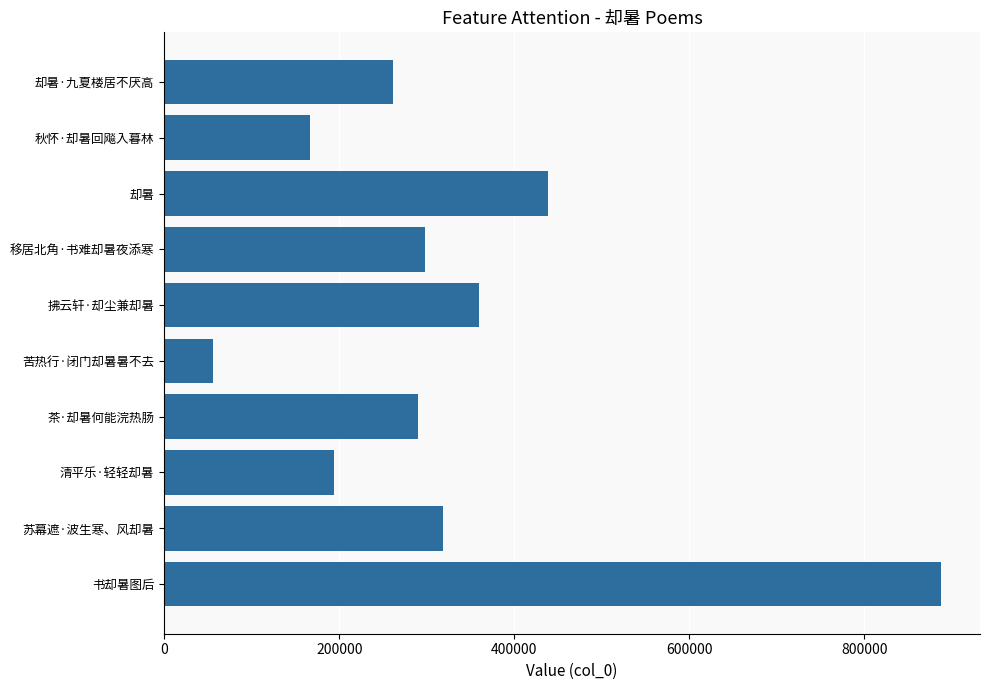

What is the sum of all values?

3269383